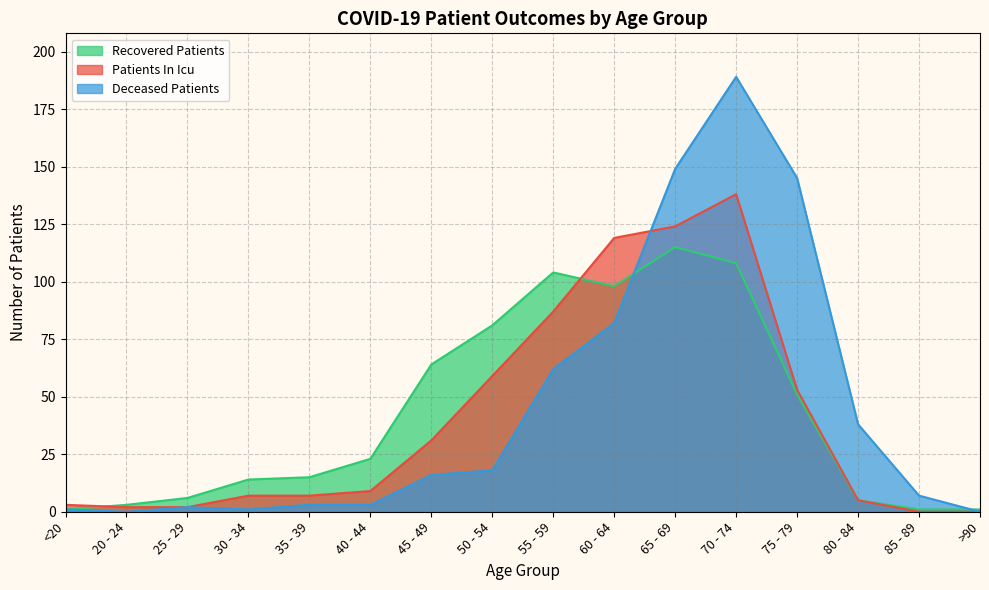

Reading left to right, list all the values displayed in this chart.

recovered_patients: <20=1	20 - 24=3	25 - 29=6	30 - 34=14	35 - 39=15	40 - 44=23	45 - 49=64	50 - 54=81	55 - 59=104	60 - 64=98	65 - 69=115	70 - 74=108	75 - 79=51	80 - 84=5	85 - 89=1	>90=1
patients_in_icu: <20=3	20 - 24=2	25 - 29=2	30 - 34=7	35 - 39=7	40 - 44=9	45 - 49=31	50 - 54=59	55 - 59=87	60 - 64=119	65 - 69=124	70 - 74=138	75 - 79=53	80 - 84=5	85 - 89=0	>90=0
deceased_patients: <20=1	20 - 24=0	25 - 29=2	30 - 34=1	35 - 39=3	40 - 44=3	45 - 49=16	50 - 54=18	55 - 59=62	60 - 64=82	65 - 69=149	70 - 74=189	75 - 79=145	80 - 84=38	85 - 89=7	>90=0